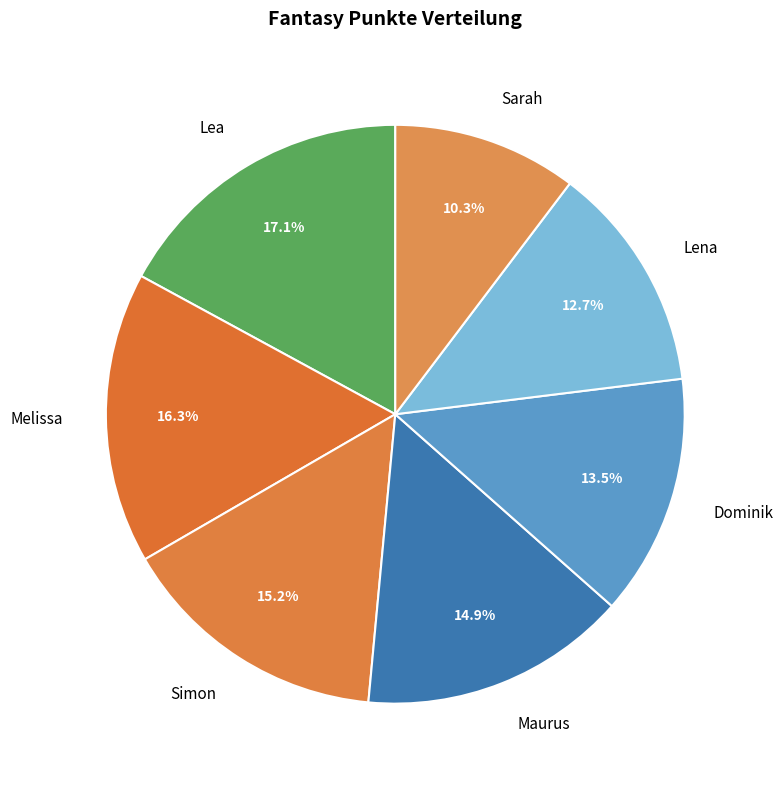

Which category has the biggest portion of the pie?

Lea